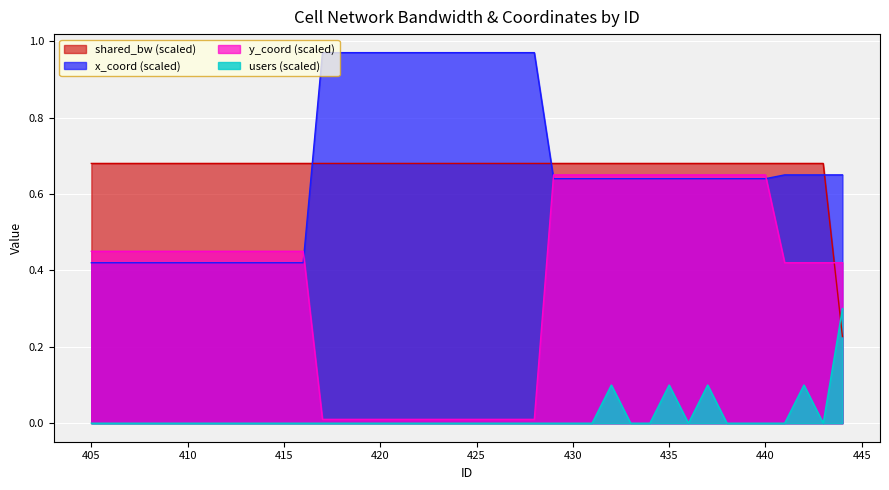

How many distinct data groups are displayed?

4